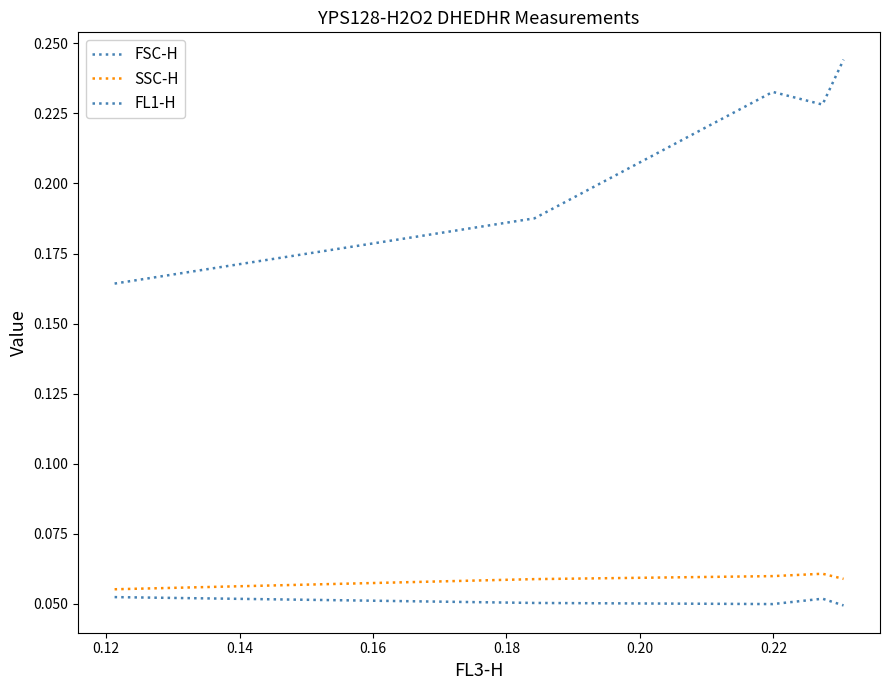

True or false: FSC-H and FL1-H intersect in this chart.

False